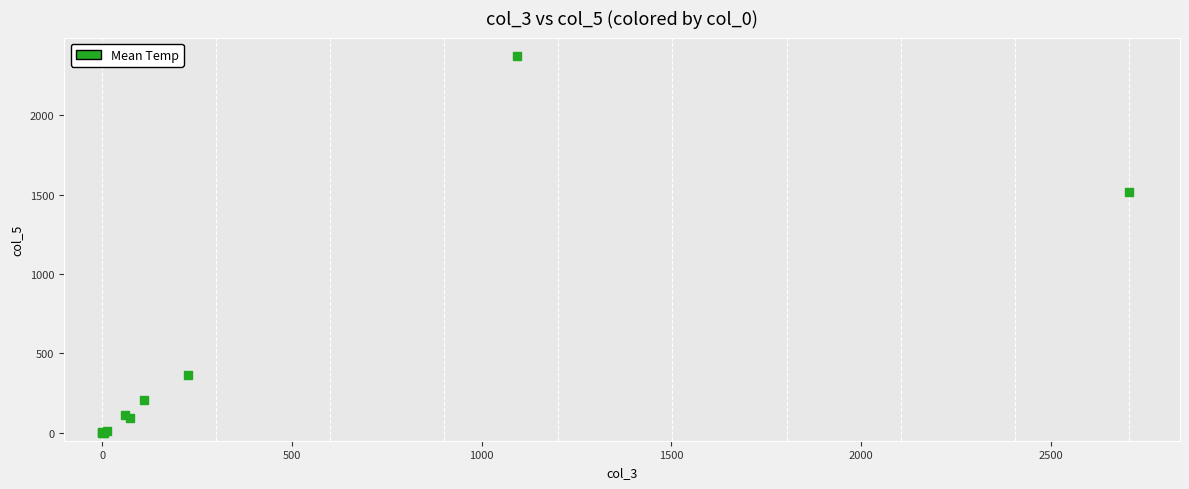

What Y value in the scatter plot is closest to 1185?

1518